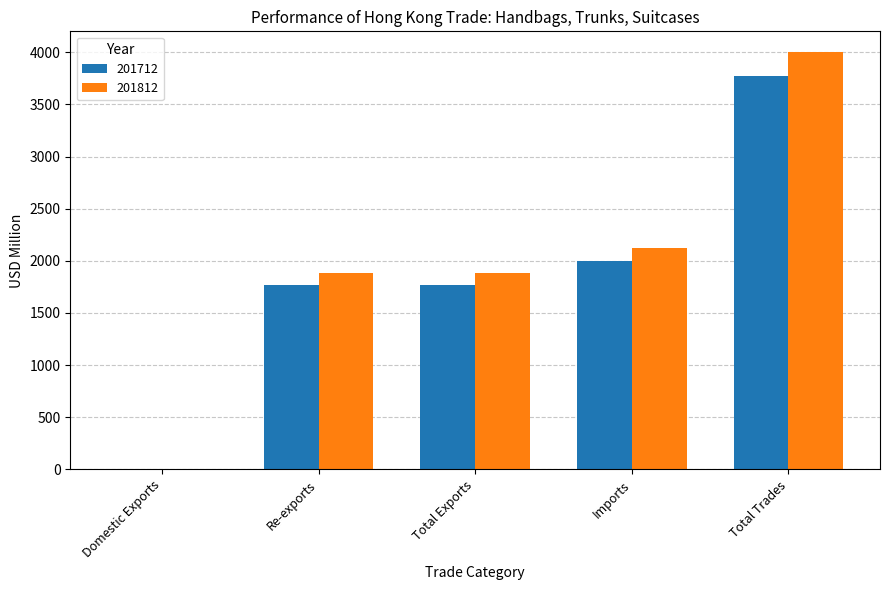

What is the sum of all 201712 values?

9305.5